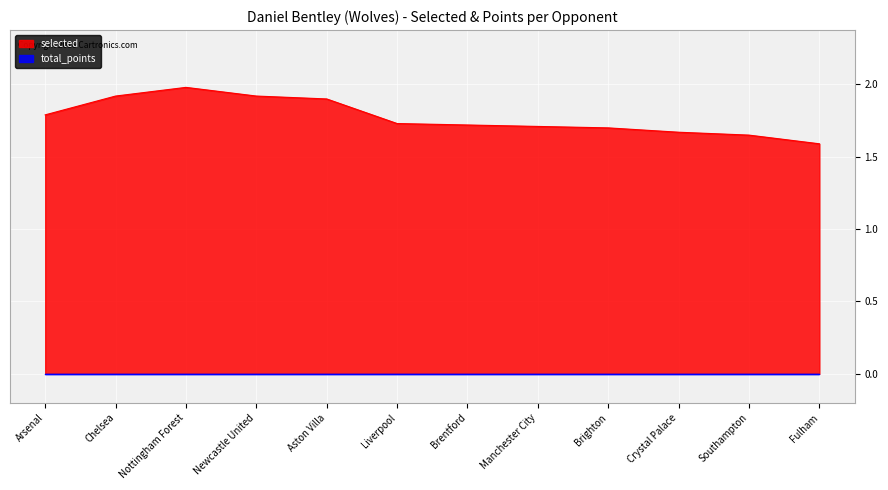

Reading left to right, transcribe all the data shown in this chart.

Arsenal=1.8	Chelsea=1.9	Nottingham Forest=2.0	Newcastle United=1.9	Aston Villa=1.9	Liverpool=1.7	Brentford=1.7	Manchester City=1.7	Brighton=1.7	Crystal Palace=1.7	Southampton=1.6	Fulham=1.6